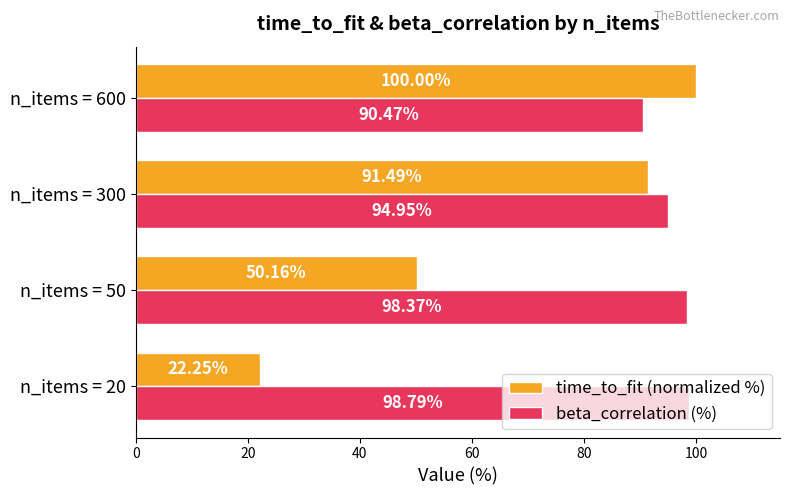

Which series changed the most between n_items = 50 and n_items = 300?

time_to_fit (normalized %)